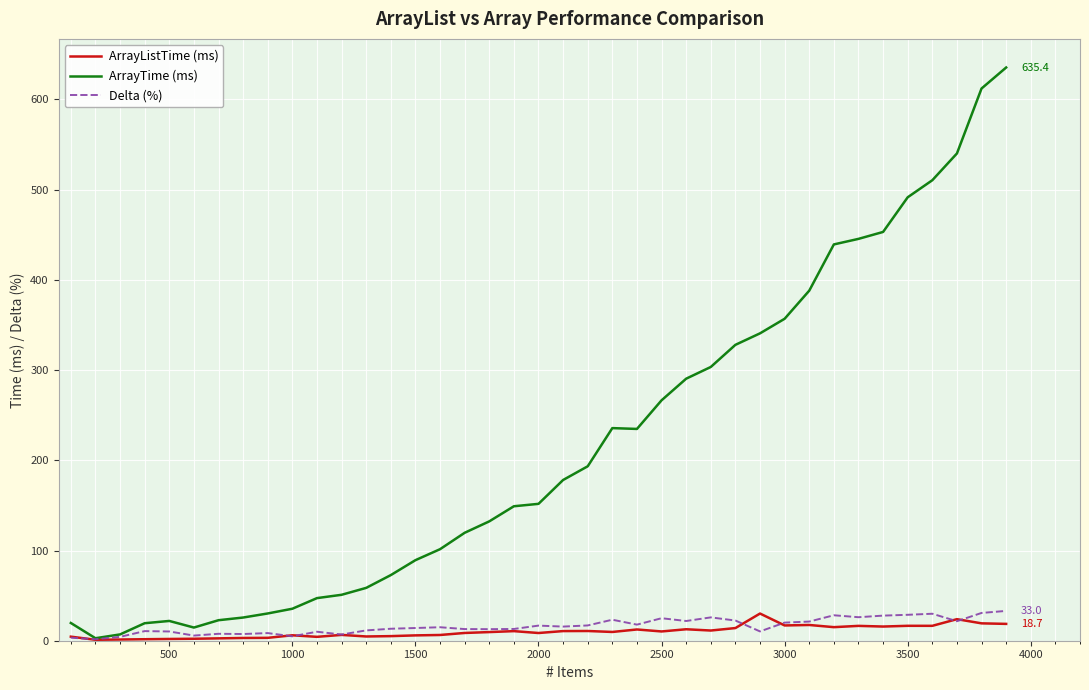

Which series has the largest range (max minus min)?

ArrayTime (ms)